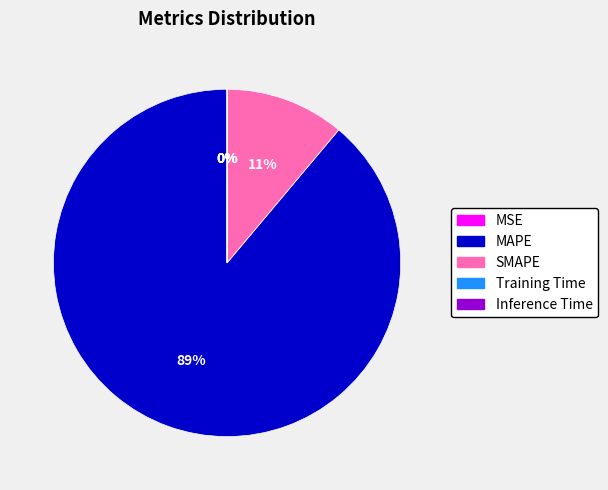

To the nearest percent, what portion does SMAPE represent?

11%